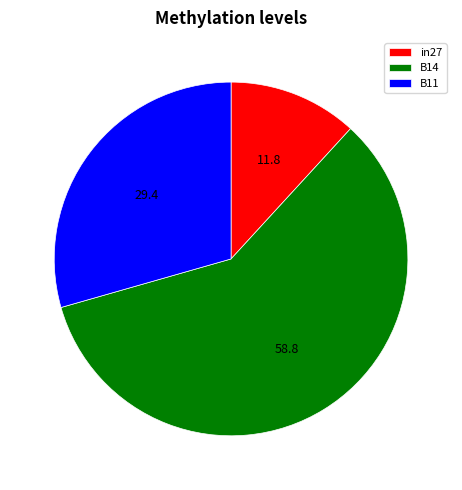

Is it true that B11 is 29% of the pie?

True